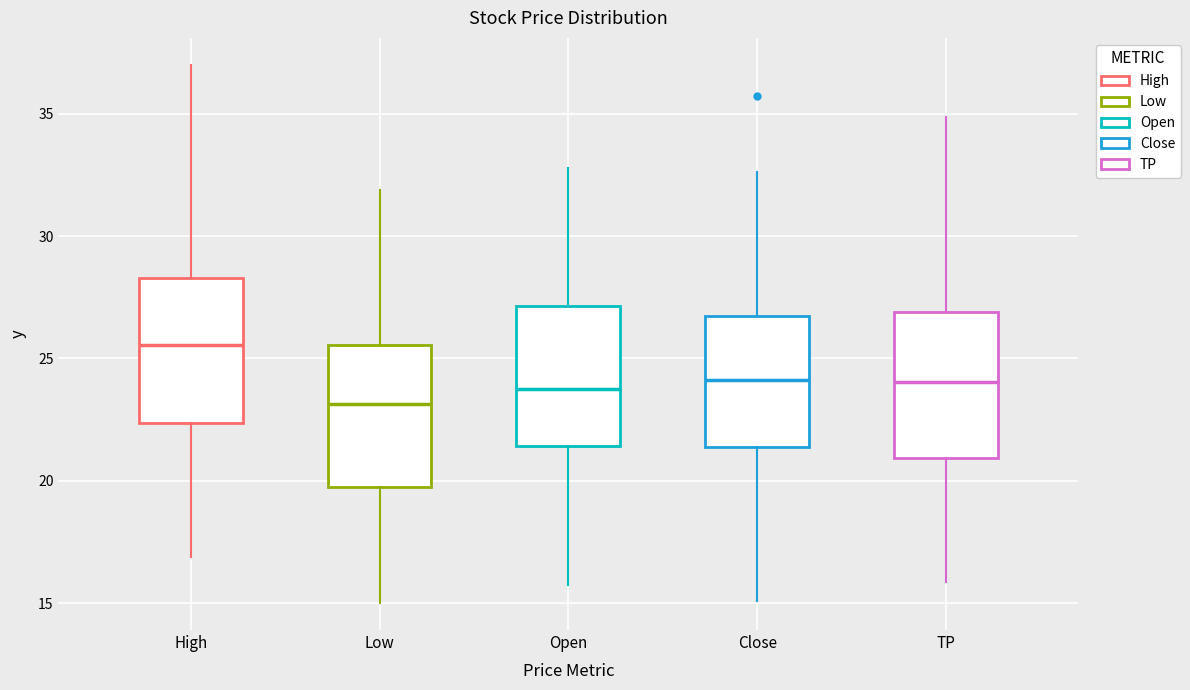

Where does the lower whisker of the box for High end on the y-axis? The values are not printed on the chart, so give them approximately, as read against the axis.

17.0